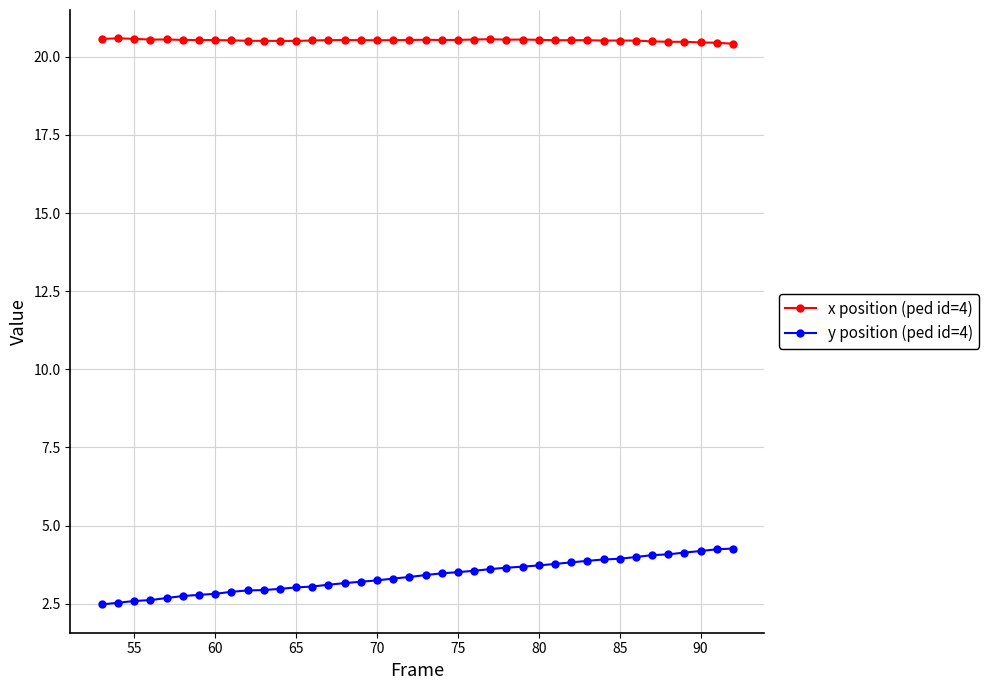

What is the lowest value of the y position (ped id=4) series?

2.5